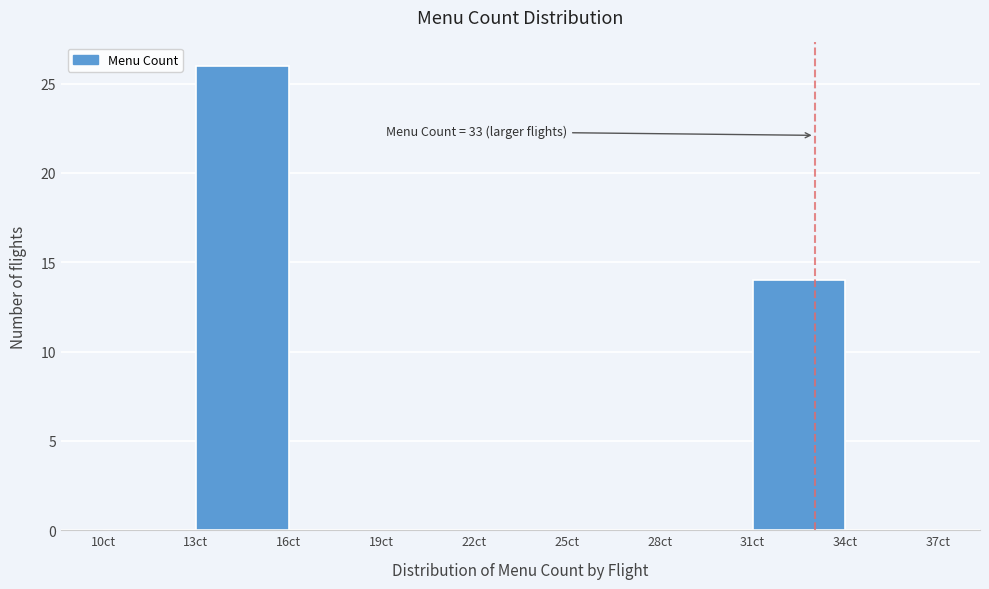

Over which range of the x-axis is the bar tallest?

13 to 16